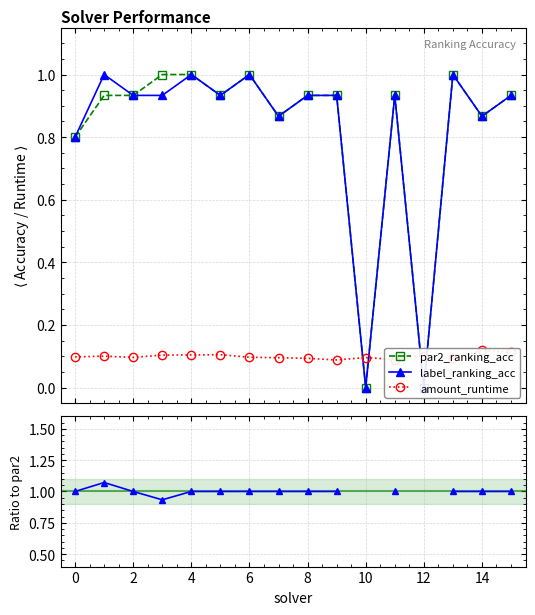

True or false: label_ranking_acc / par2_ranking_acc and label_ranking_acc intersect in this chart.

False